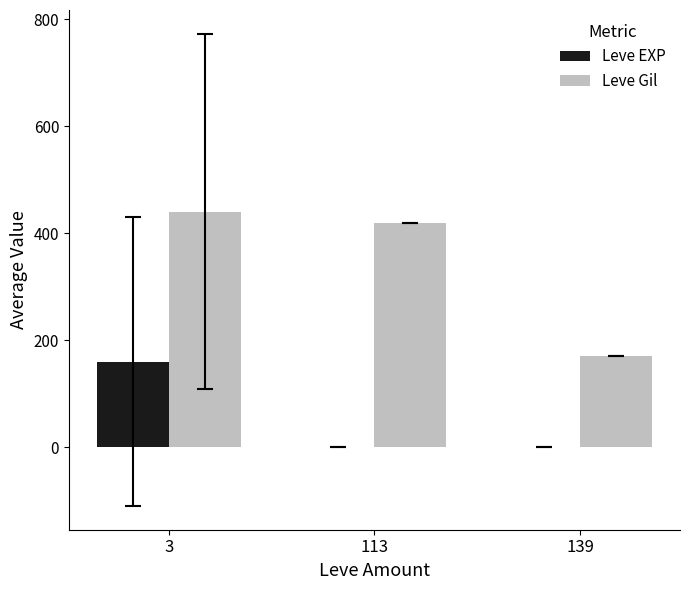

At which category is the sum across all series the highest?

3